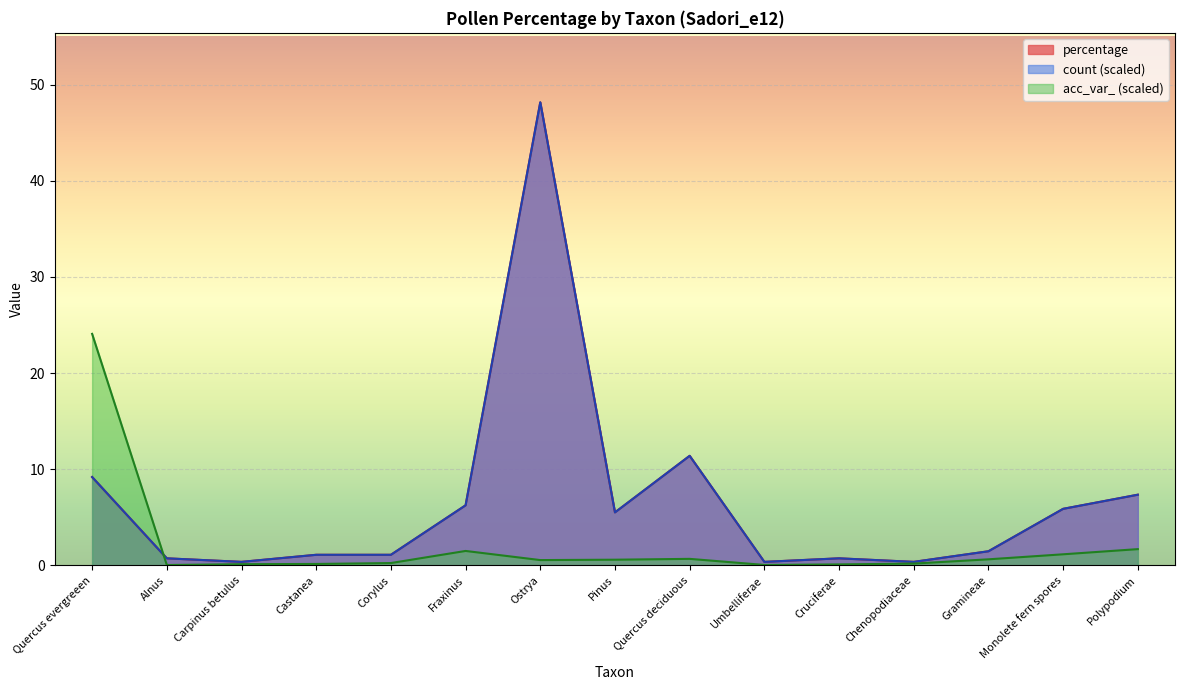

Is it true that percentage equals 18.4 at Quercus deciduous?

False